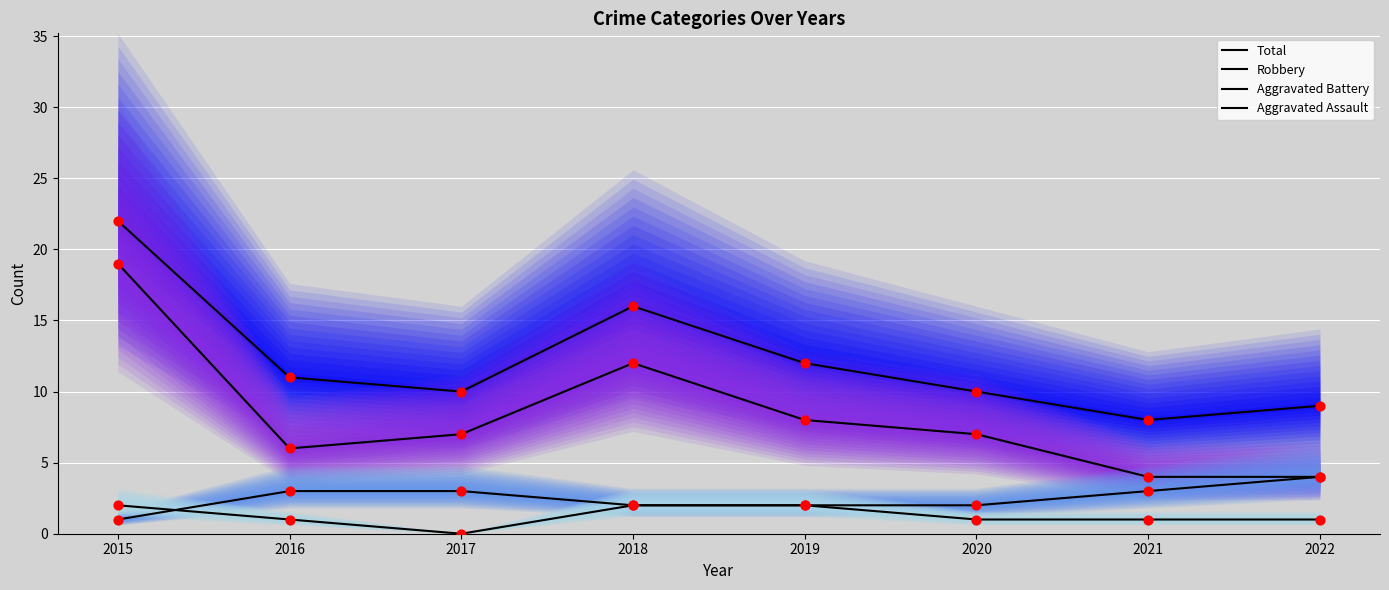

What are all the series names shown in the legend?

Total, Robbery, Aggravated Battery, Aggravated Assault